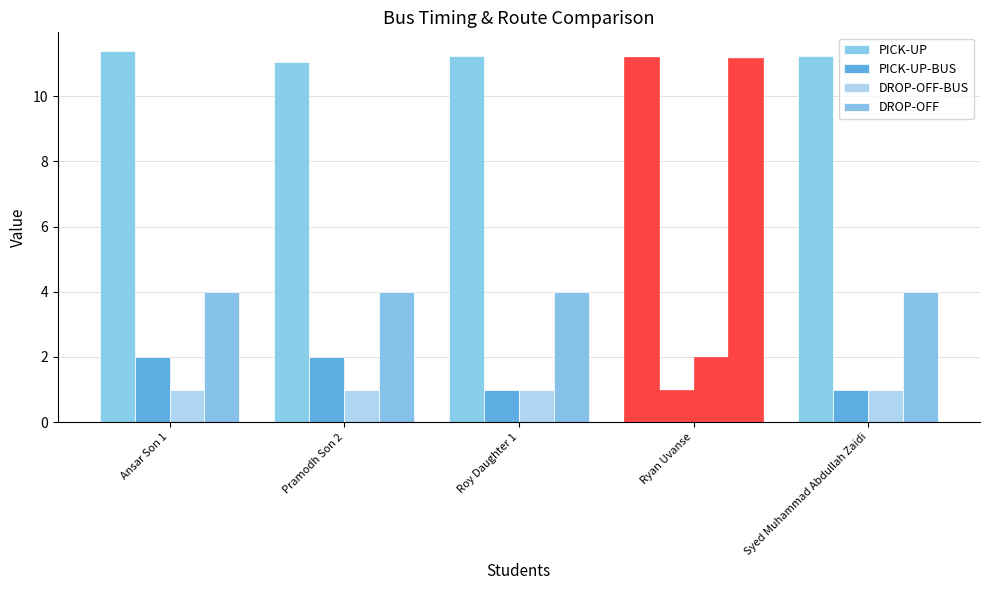

What is the value of the DROP-OFF bar at the 2nd from the left?

4.0